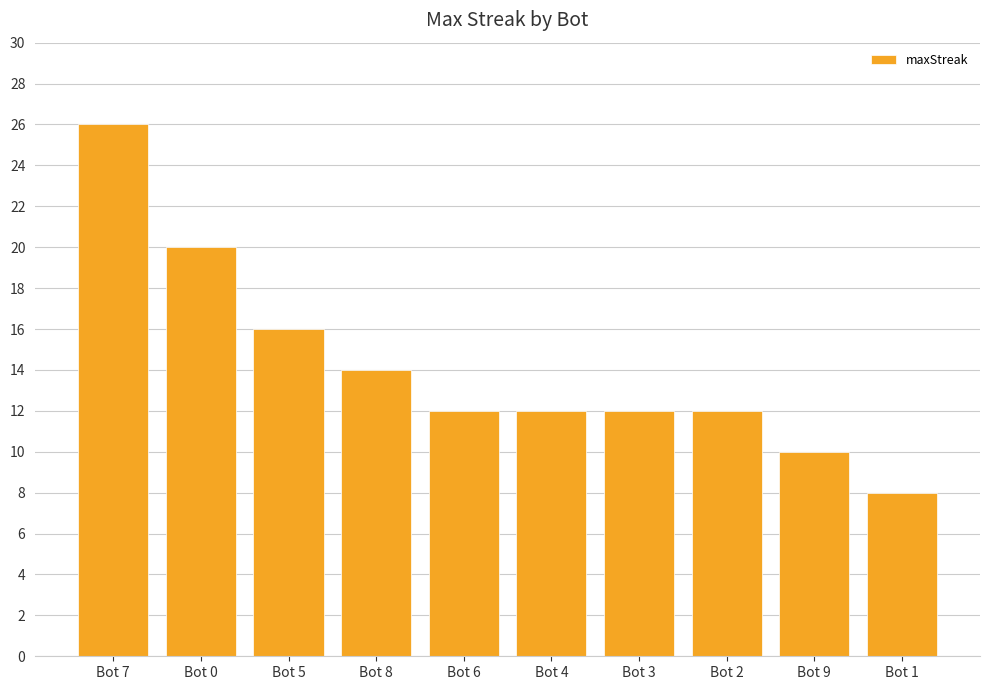

The value at Bot 0 is 30. True or false?

False